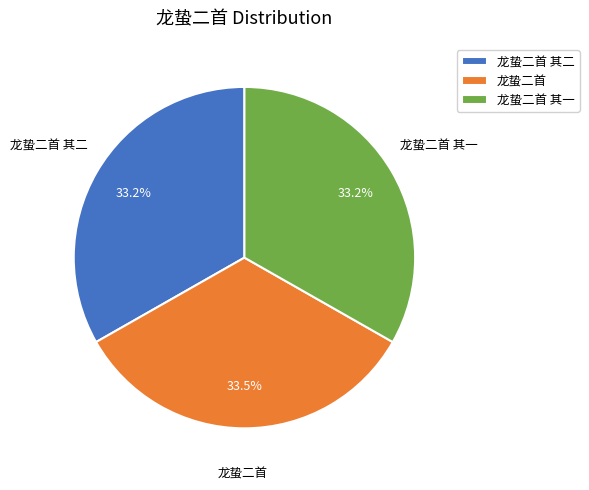

Is there any slice that represents more than half of the pie?

No